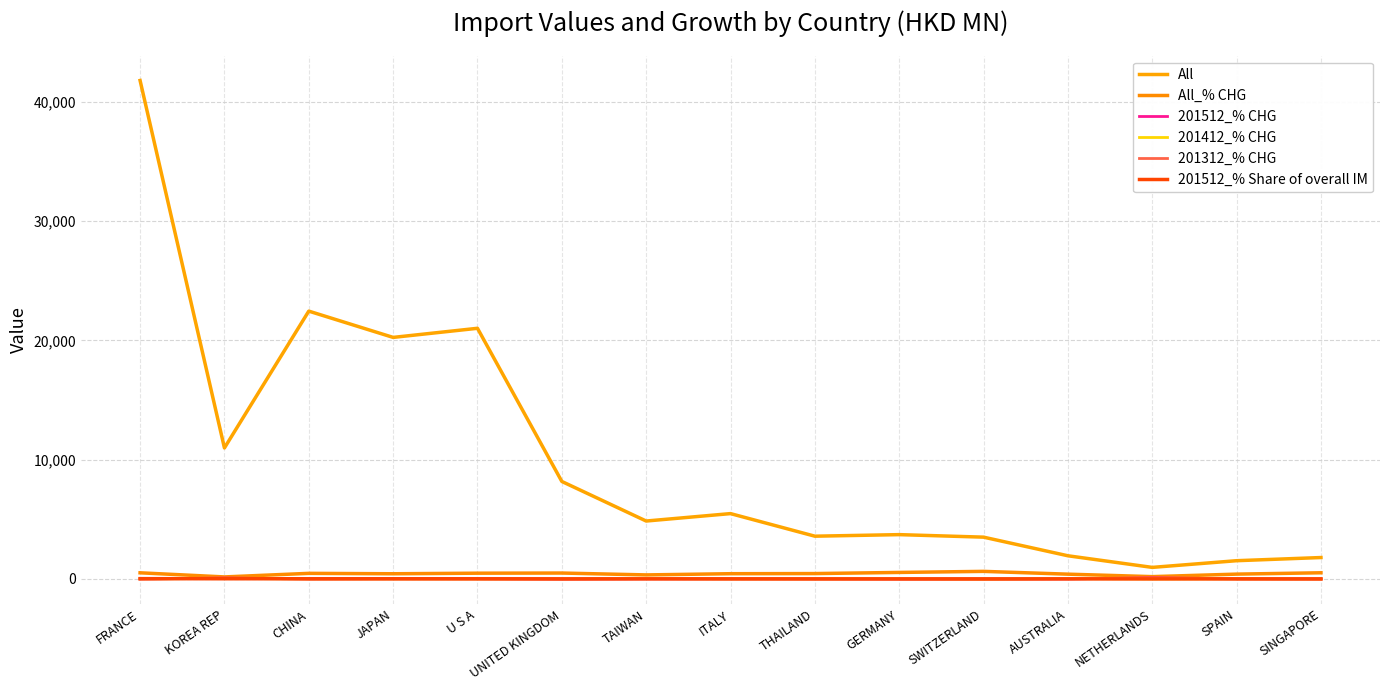

Reading left to right, list all the values displayed in this chart.

All: FRANCE=41809.7	KOREA REP=10987.1	CHINA=22463.7	JAPAN=20258.8	U S A=21023.4	UNITED KINGDOM=8175.3	TAIWAN=4855.9	ITALY=5478.6	THAILAND=3584.3	GERMANY=3715.2	SWITZERLAND=3503.6	AUSTRALIA=1941.1	NETHERLANDS=967.0	SPAIN=1528.2	SINGAPORE=1793.6
All_% CHG: FRANCE=512.6	KOREA REP=167.3	CHINA=467.0	JAPAN=433.2	U S A=480.1	UNITED KINGDOM=492.6	TAIWAN=336.4	ITALY=437.7	THAILAND=449.0	GERMANY=544.0	SWITZERLAND=633.2	AUSTRALIA=398.8	NETHERLANDS=191.9	SPAIN=402.3	SINGAPORE=515.4
201512_% CHG: FRANCE=-5.1	KOREA REP=72.5	CHINA=1.9	JAPAN=18.1	U S A=2.4	UNITED KINGDOM=-16.7	TAIWAN=13.1	ITALY=3.8	THAILAND=13.4	GERMANY=-7.8	SWITZERLAND=-12.2	AUSTRALIA=1.1	NETHERLANDS=88.6	SPAIN=16.1	SINGAPORE=-5.6
201412_% CHG: FRANCE=5.5	KOREA REP=39.4	CHINA=3.5	JAPAN=4.6	U S A=-3.1	UNITED KINGDOM=9.9	TAIWAN=28.8	ITALY=4.4	THAILAND=9.9	GERMANY=16.3	SWITZERLAND=-13.5	AUSTRALIA=29.5	NETHERLANDS=-2.0	SPAIN=11.8	SINGAPORE=-0.2
201312_% CHG: FRANCE=-1.1	KOREA REP=49.7	CHINA=2.2	JAPAN=1.9	U S A=14.0	UNITED KINGDOM=-1.9	TAIWAN=8.7	ITALY=13.6	THAILAND=-8.2	GERMANY=-4.1	SWITZERLAND=3.3	AUSTRALIA=13.9	NETHERLANDS=53.9	SPAIN=4.9	SINGAPORE=9.3
201512_% Share of overall IM: FRANCE=22.6	KOREA REP=13.6	CHINA=13.1	JAPAN=12.6	U S A=12.0	UNITED KINGDOM=4.6	TAIWAN=3.7	ITALY=3.4	THAILAND=2.2	GERMANY=1.9	SWITZERLAND=1.6	AUSTRALIA=1.3	NETHERLANDS=1.1	SPAIN=1.0	SINGAPORE=1.0